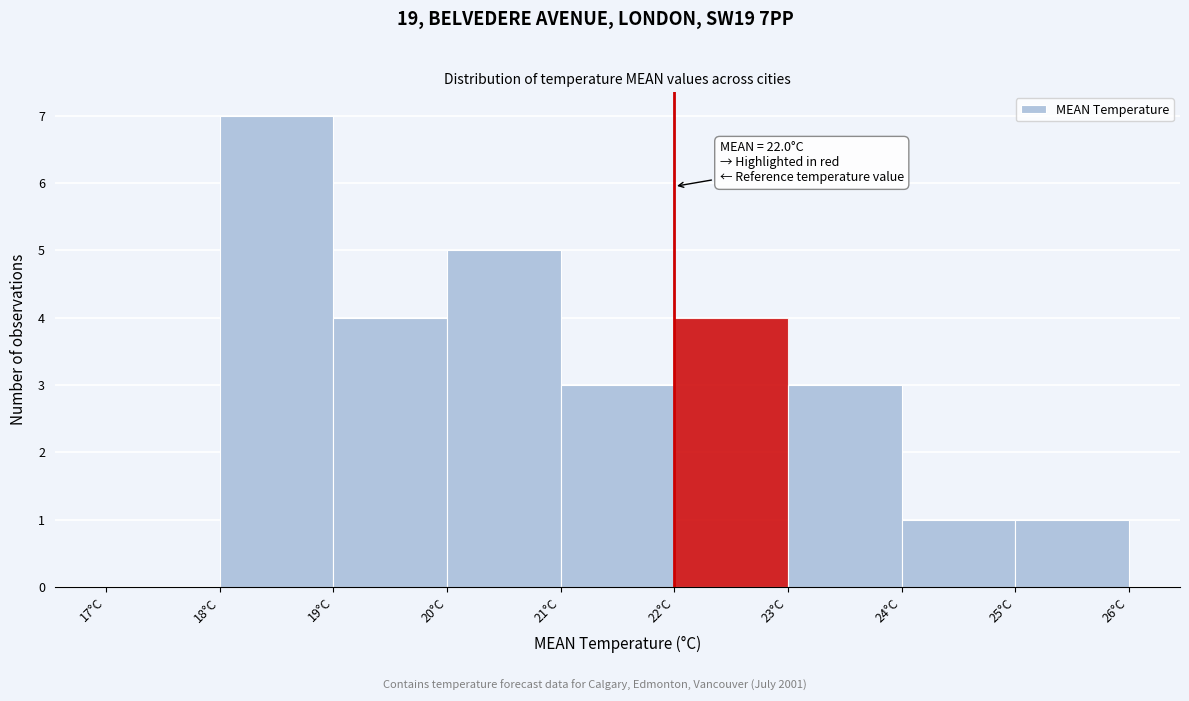

Which range on the x-axis has the tallest bar?

18 to 19